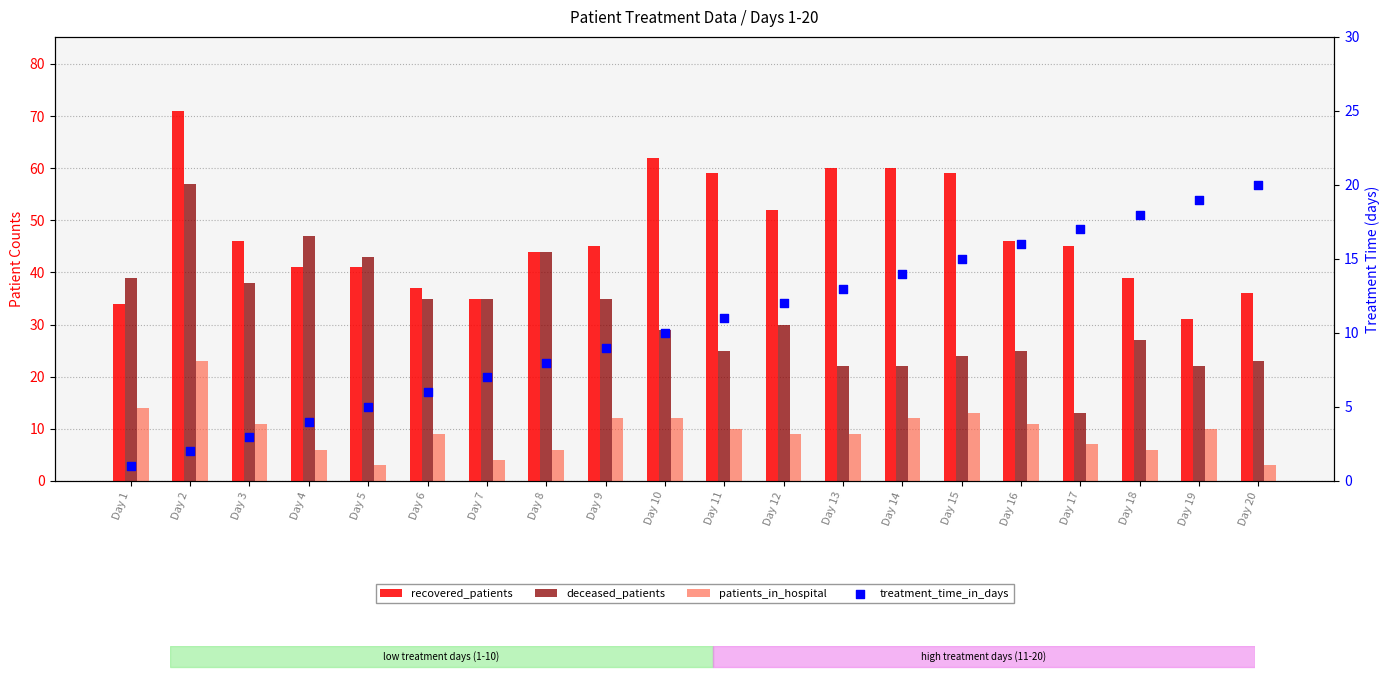

Which series contains the lowest Y value?

treatment_time_in_days